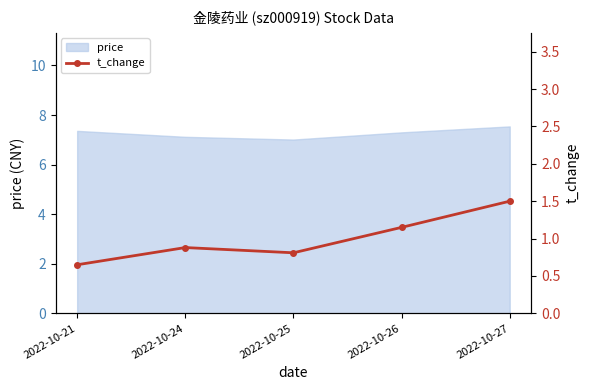

At which category does the data reach its first local valley?

2022-10-25